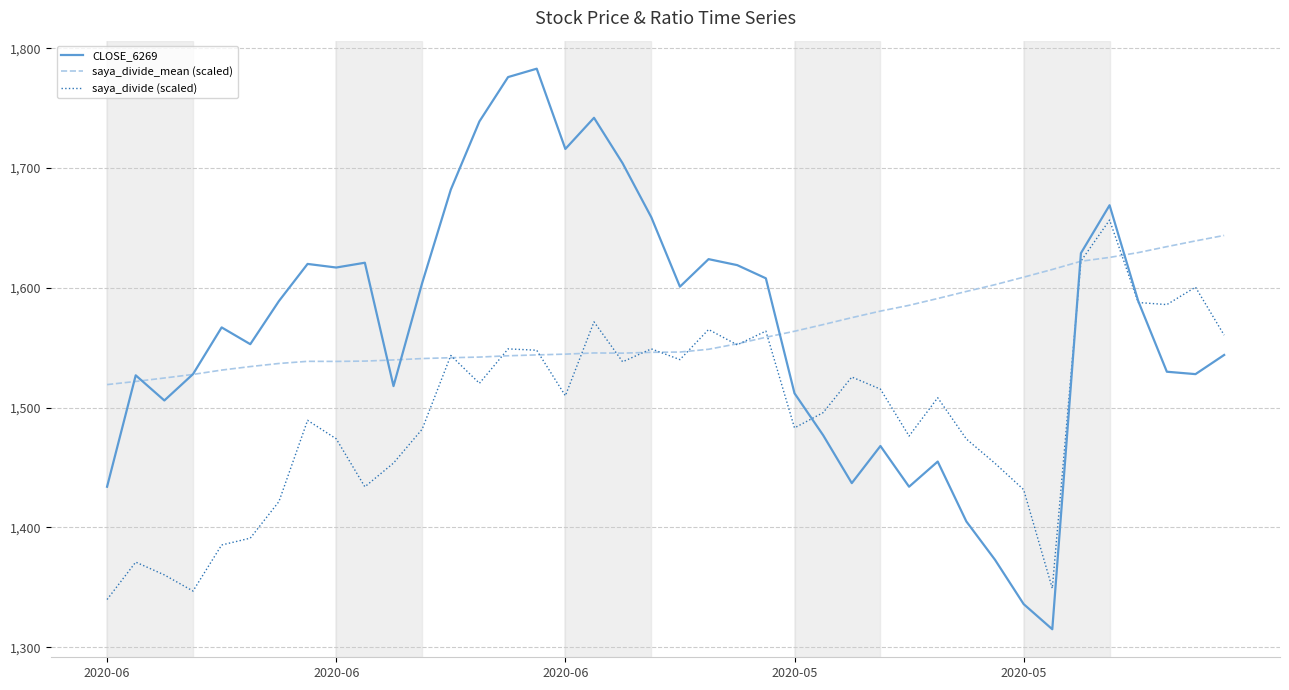

Which series has the largest range (max minus min)?

CLOSE_6269